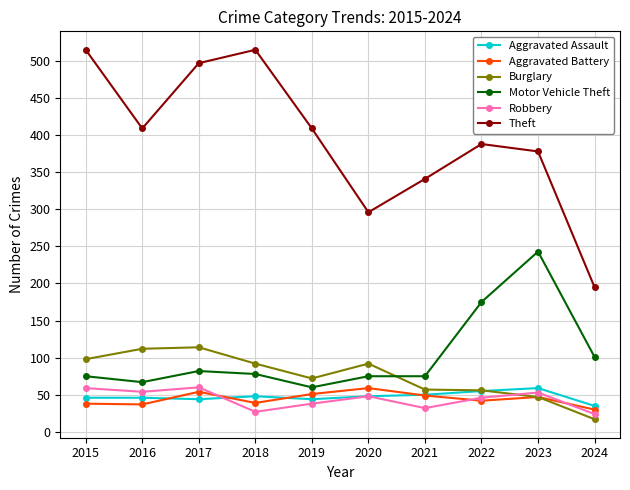

Which series has the largest total across all categories?

Theft